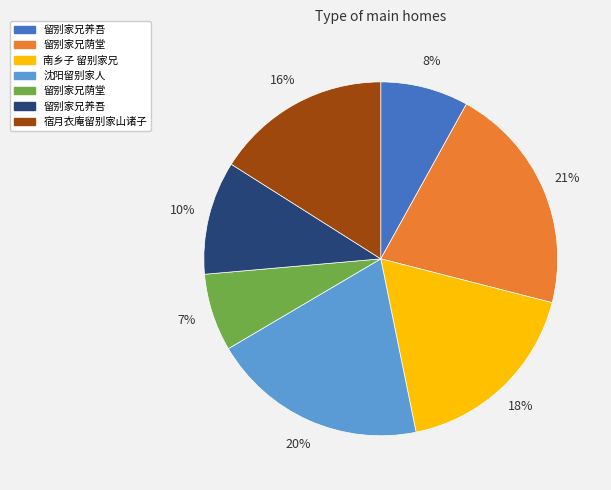

To the nearest percent, what is the average slice percentage?

14%